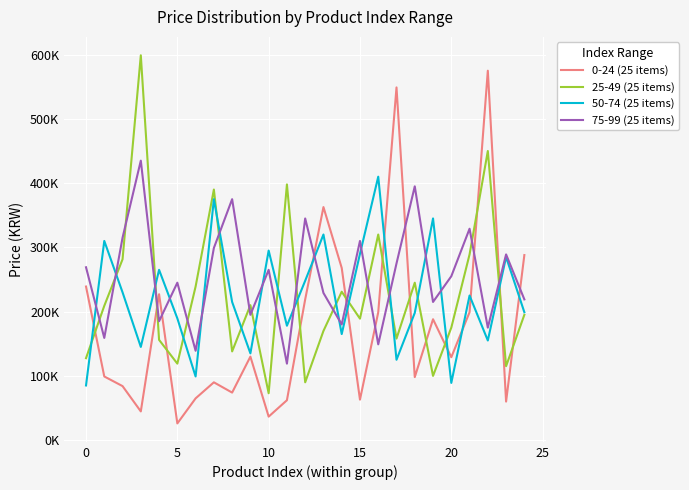

Does the chart display data point markers on the line(s)?

No